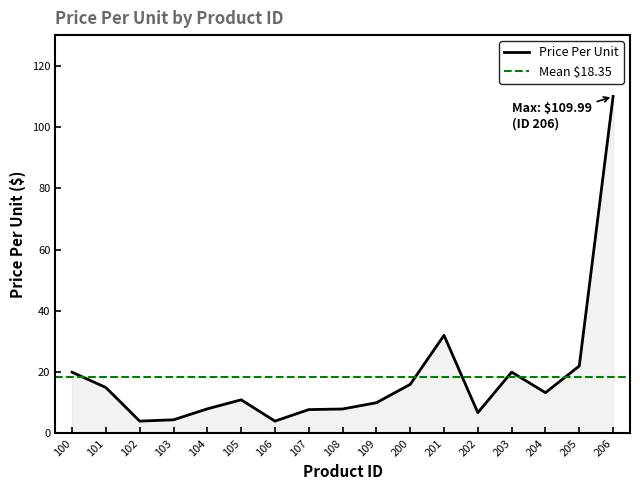

What is the value of the 3rd point from the left?

4.0